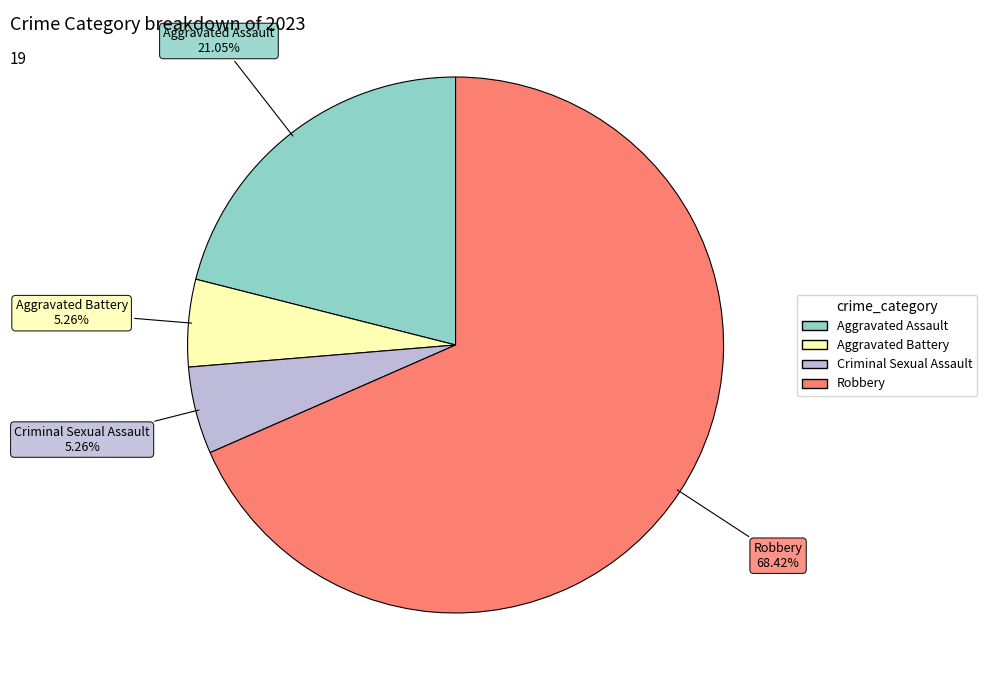

To the nearest percent, what is the average slice percentage?

25%